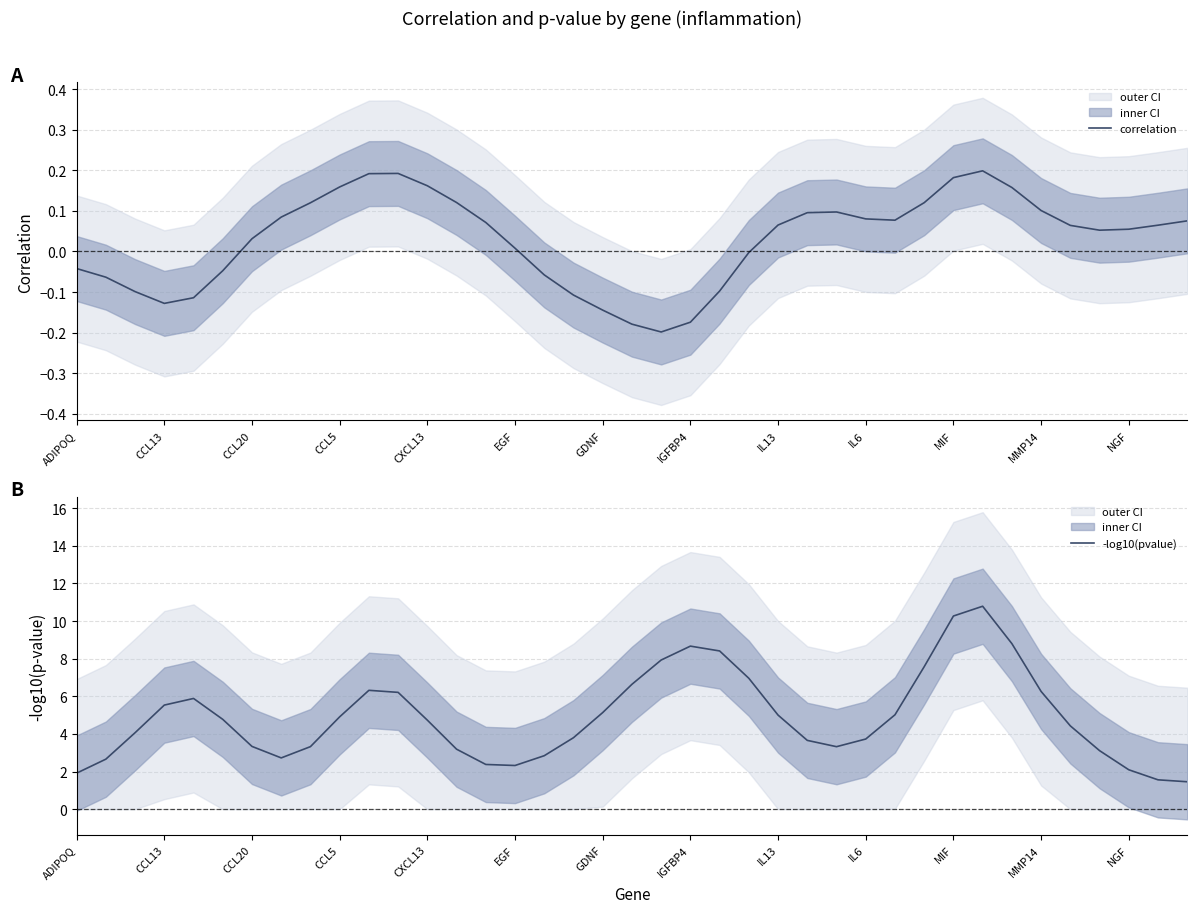

The -log10(pvalue) series shows 8.9 at CCL5. True or false?

False